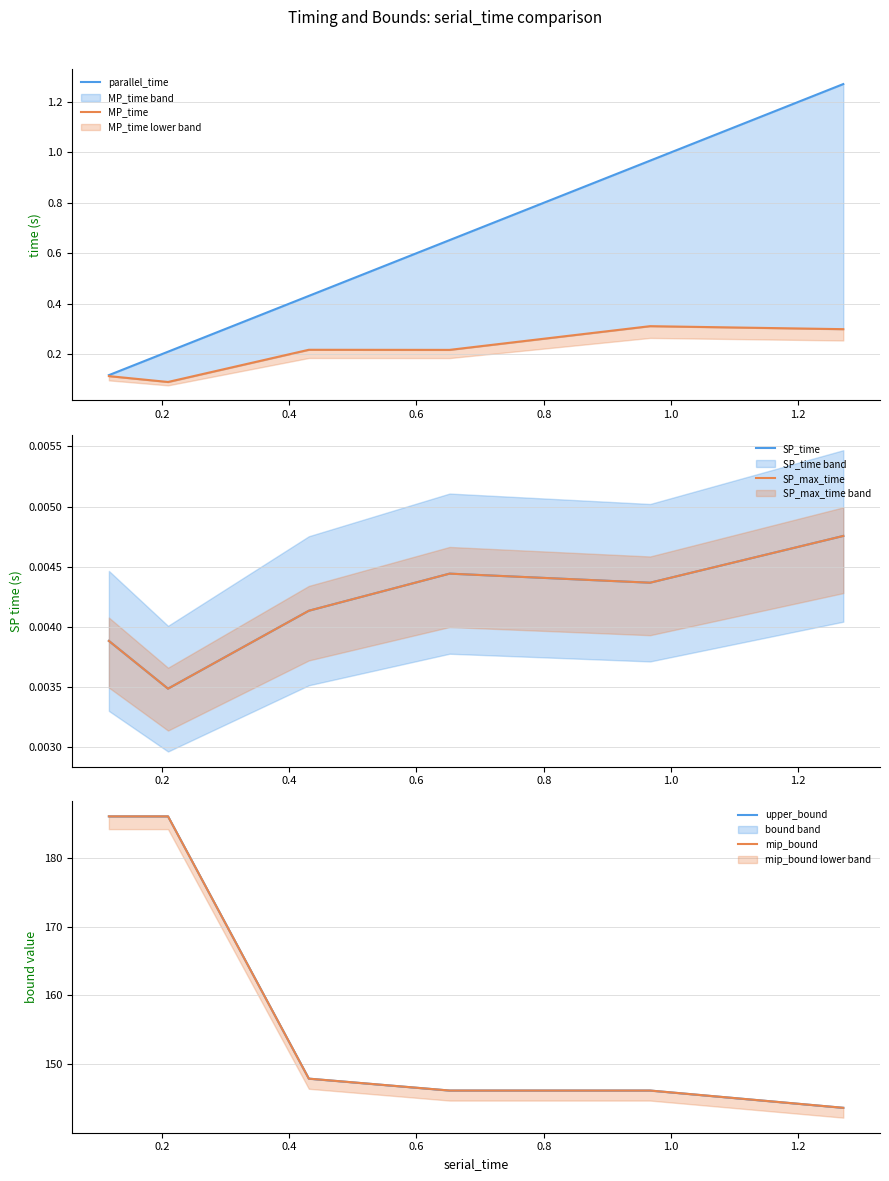

True or false: SP_time and upper_bound intersect in this chart.

False